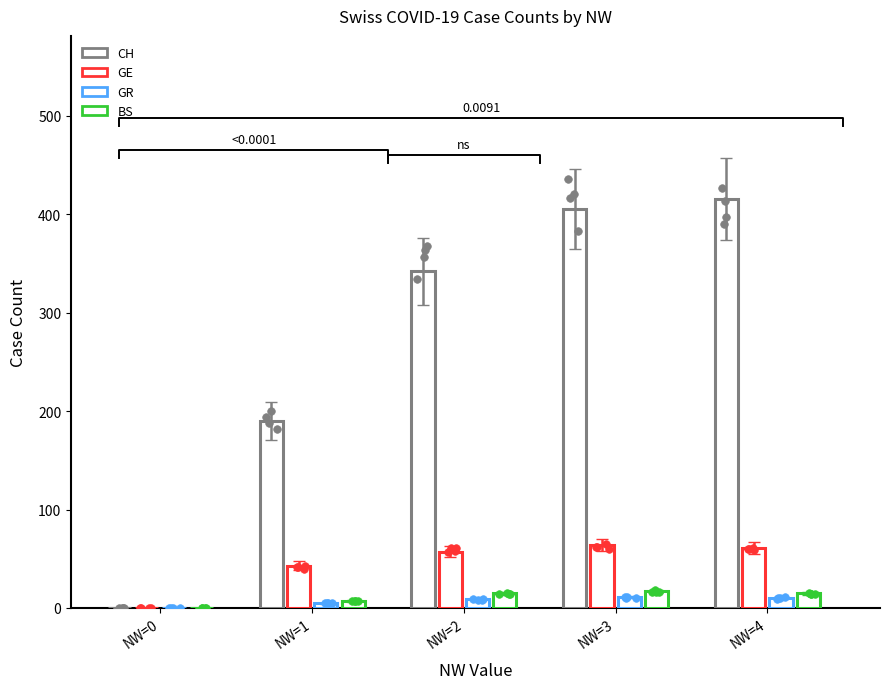

Is the value of GE at NW=4 greater than the value of GR at NW=1?

Yes